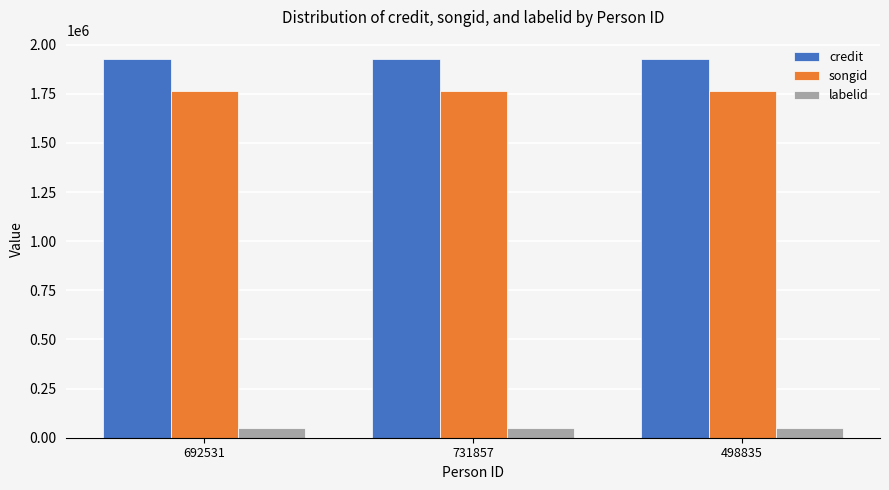

How many groups of bars are there?

3